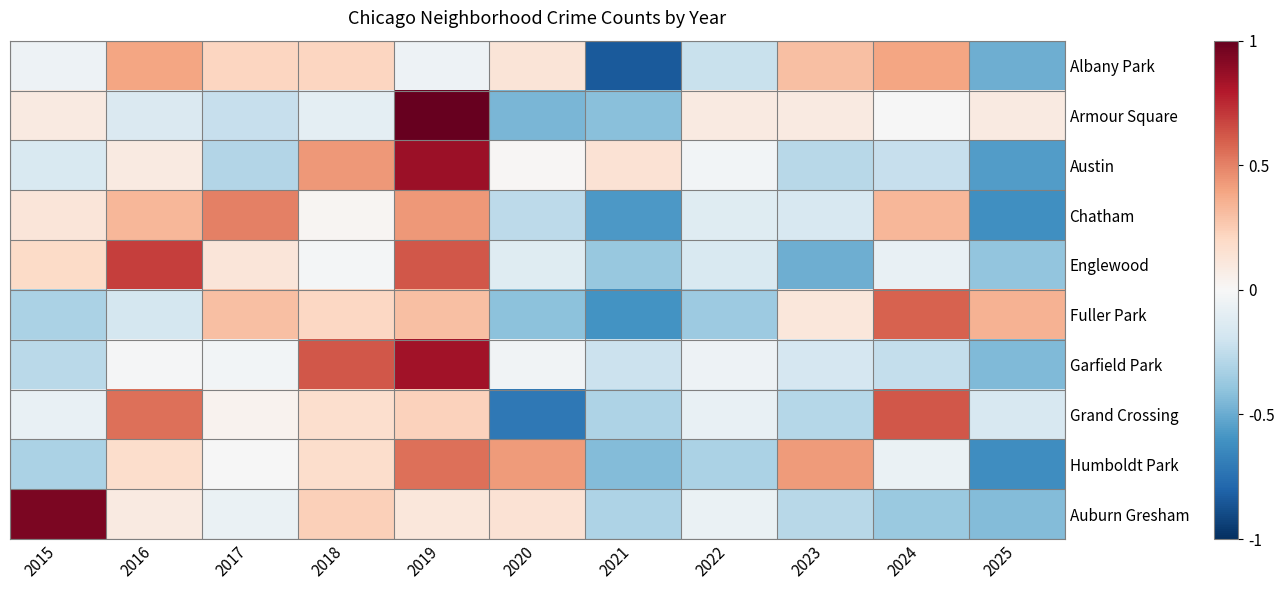

What is the smallest value displayed?

-0.8